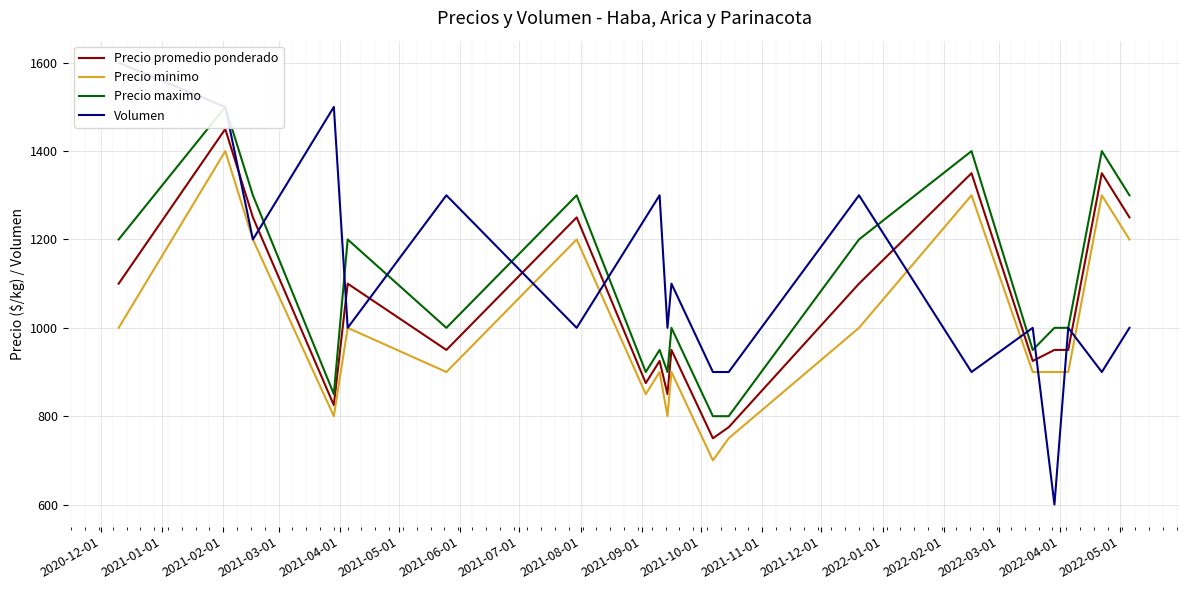

Rank the series by their maximum value, from highest to lowest.

Volumen, Precio maximo, Precio promedio ponderado, Precio minimo